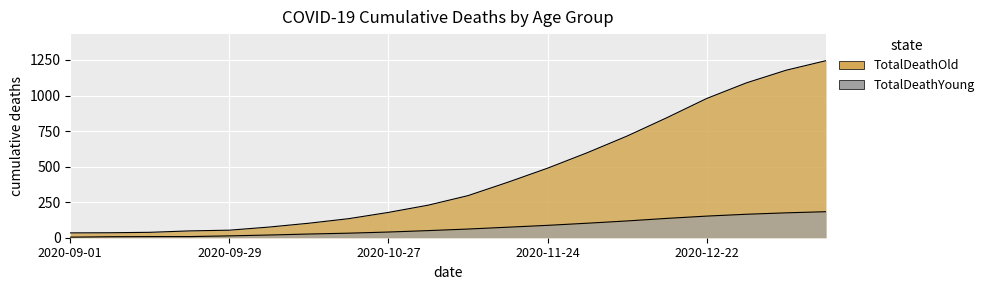

True or false: TotalDeathYoung and TotalDeathOld intersect in this chart.

False